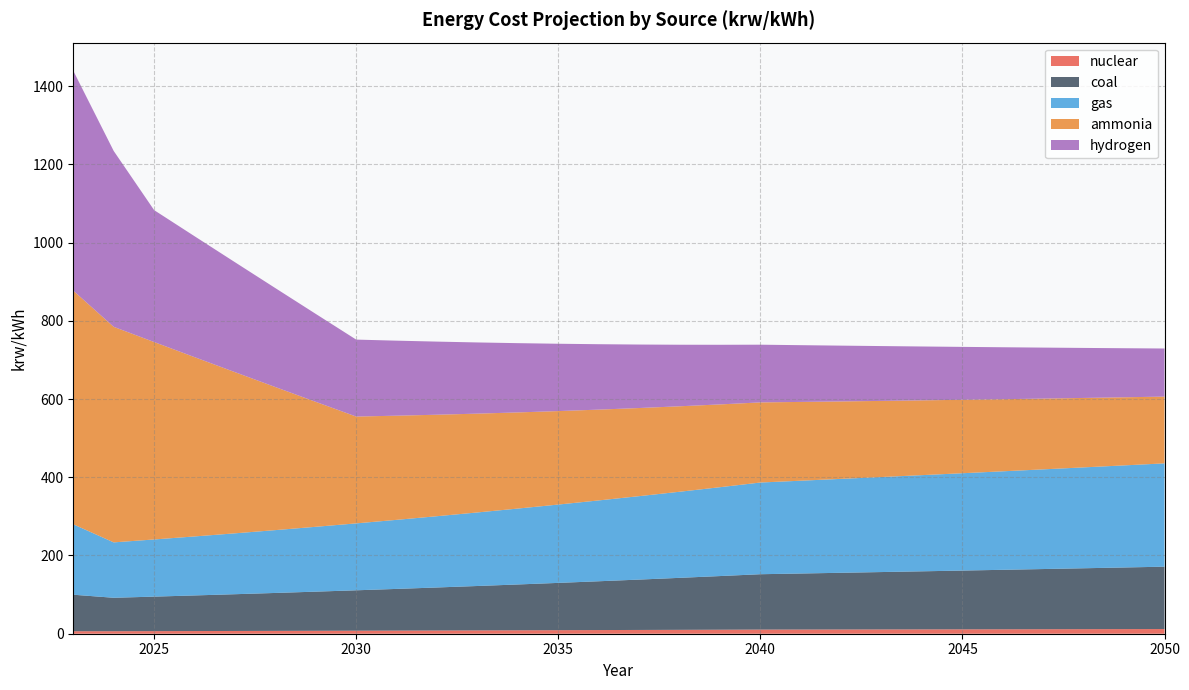

Reading left to right, what are all the values shown in this chart?

nuclear: 6.4	6.4	6.6	6.8	7.0	7.3	7.5	7.7	8.0	8.3	8.5	8.8	9.1	9.4	9.7	10.0	10.3	10.6	10.7	10.9	11.0	11.1	11.3	11.4	11.5	11.7	11.8	12.0
coal: 93.3	85.5	88.2	91.0	94.0	97.0	100.1	103.3	106.6	110.0	113.5	117.1	120.9	124.7	128.7	132.9	137.1	141.5	143.2	144.9	146.7	148.4	150.2	152.0	153.8	155.7	157.5	159.4
gas: 180.0	141.6	146.2	150.8	155.7	160.6	165.8	171.1	176.6	182.2	188.0	194.1	200.3	206.7	213.3	220.1	227.2	234.4	237.2	240.1	243.0	245.9	248.8	251.8	254.8	257.9	261.0	264.1
ammonia: 597.4	551.1	504.7	458.4	412.1	365.8	319.4	273.1	266.3	259.5	252.6	245.8	239.0	232.1	225.3	218.5	211.7	204.8	201.4	198.0	194.6	191.2	187.8	184.3	180.9	177.5	174.1	170.7
hydrogen: 562.1	449.6	337.2	309.1	281.0	252.9	224.8	196.7	191.8	186.9	182.0	177.0	172.1	167.2	162.3	157.4	152.5	147.5	145.1	142.6	140.2	137.7	135.2	132.8	130.3	127.9	125.4	123.0